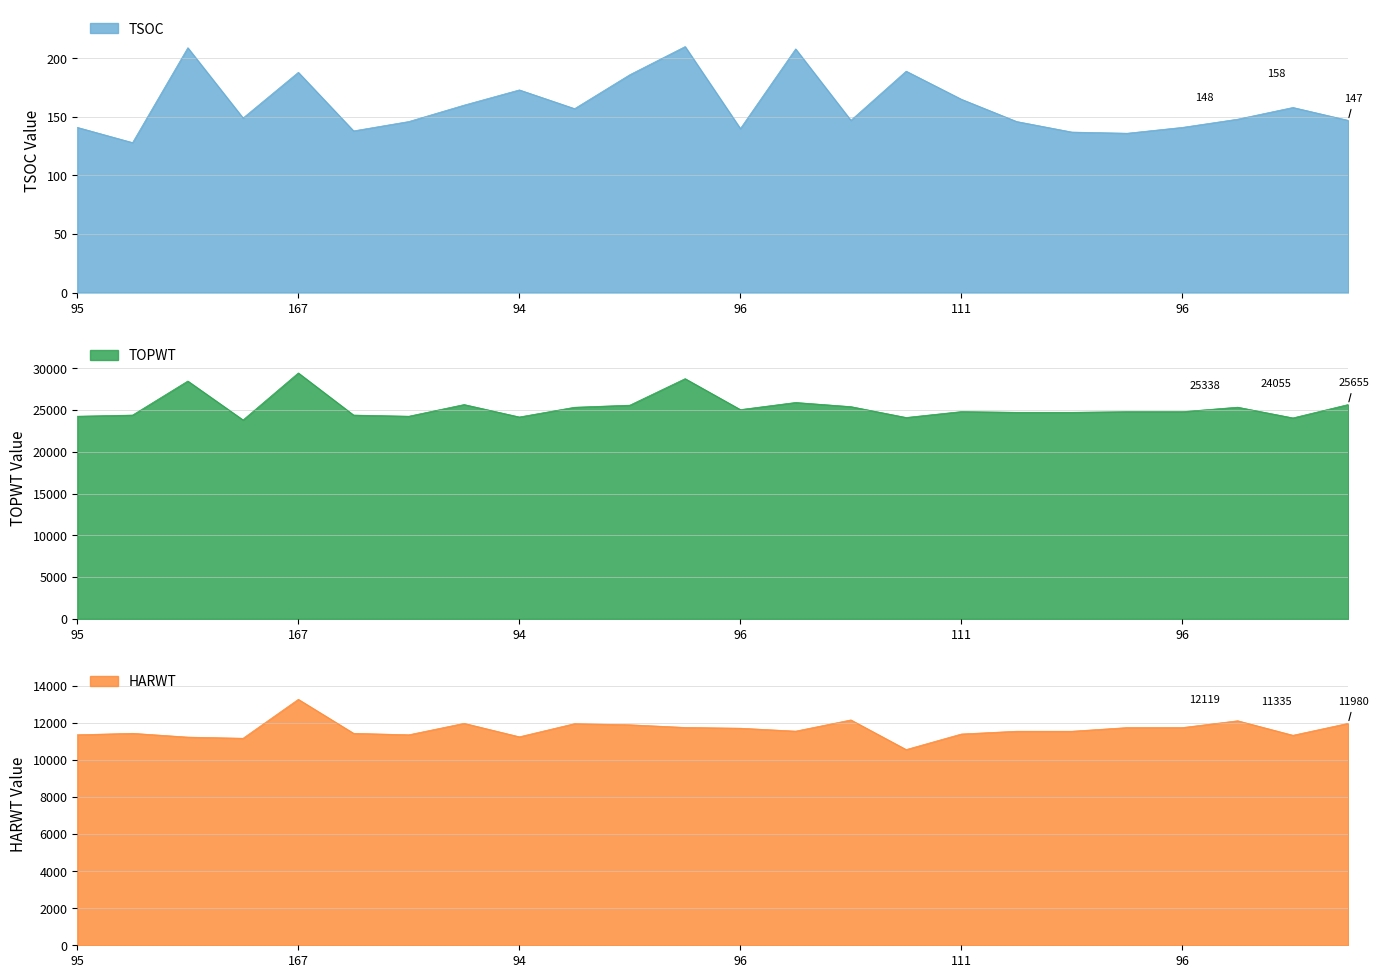

Where is the first local minimum for TOPWT?

92